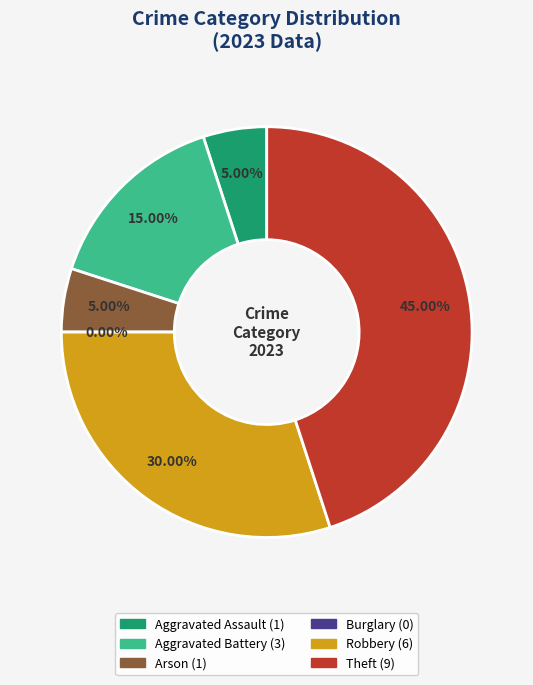

What percentage is the Robbery slice, to the nearest percent?

30%